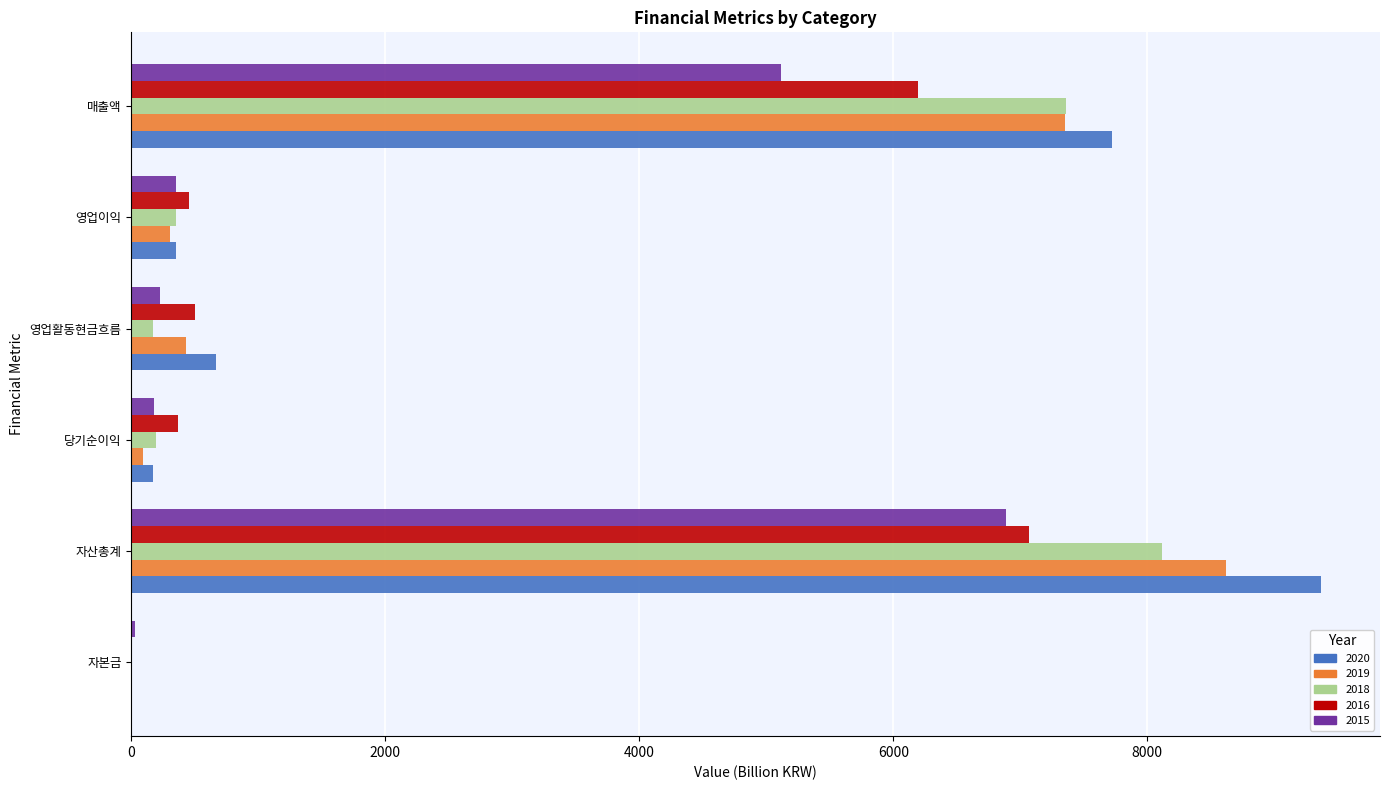

How many data points does each series have?

6